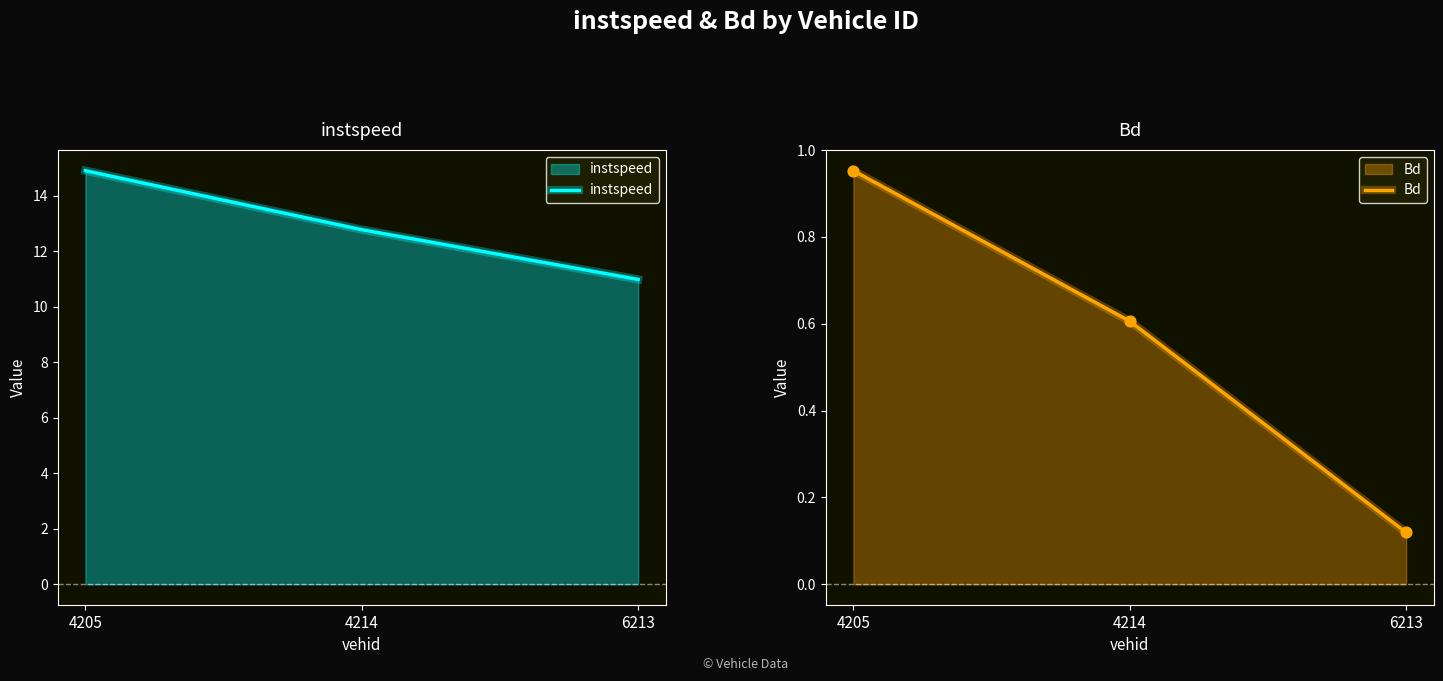

Which series contains the lowest Y value?

Bd